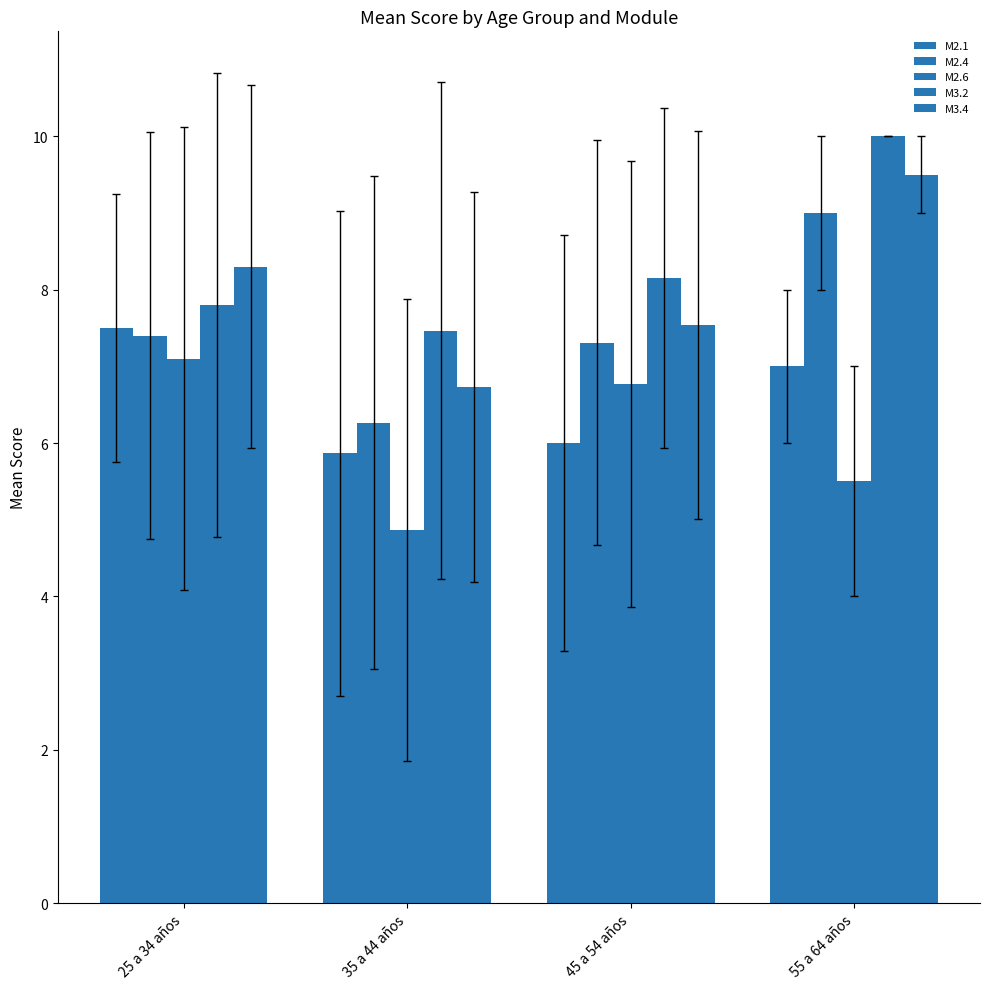

Reading left to right, extract all data points from this chart.

M2.1: 25 a 34 años=7.5	35 a 44 años=5.9	45 a 54 años=6.0	55 a 64 años=7.0
M2.4: 25 a 34 años=7.4	35 a 44 años=6.3	45 a 54 años=7.3	55 a 64 años=9.0
M2.6: 25 a 34 años=7.1	35 a 44 años=4.9	45 a 54 años=6.8	55 a 64 años=5.5
M3.2: 25 a 34 años=7.8	35 a 44 años=7.5	45 a 54 años=8.2	55 a 64 años=10.0
M3.4: 25 a 34 años=8.3	35 a 44 años=6.7	45 a 54 años=7.5	55 a 64 años=9.5